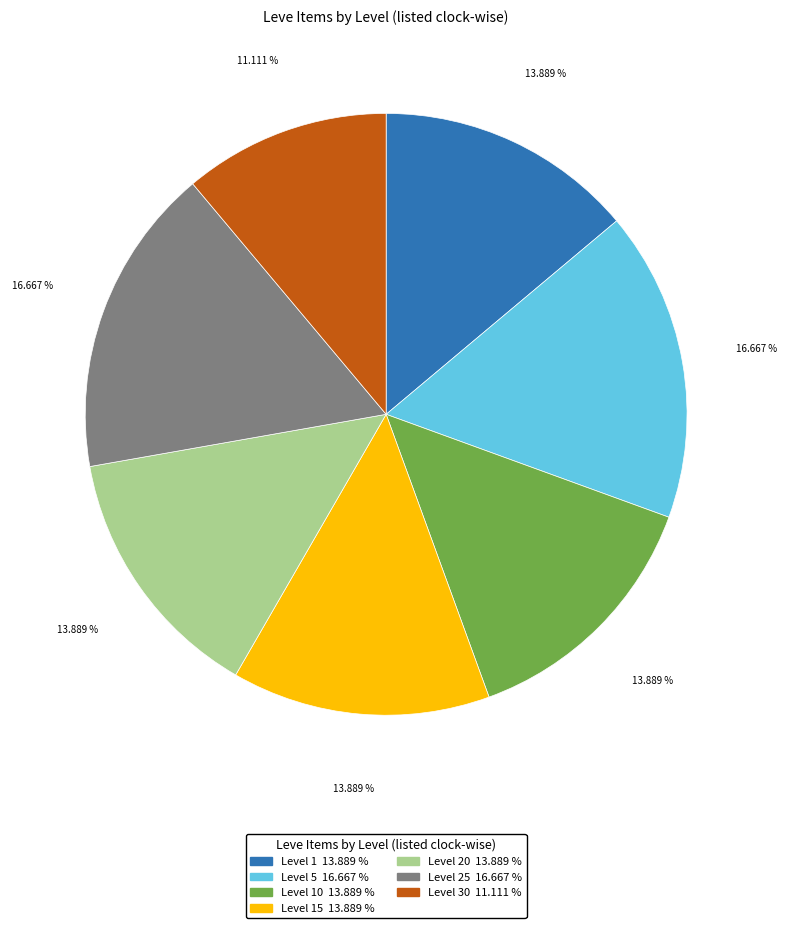

Is there a majority slice in this chart?

No